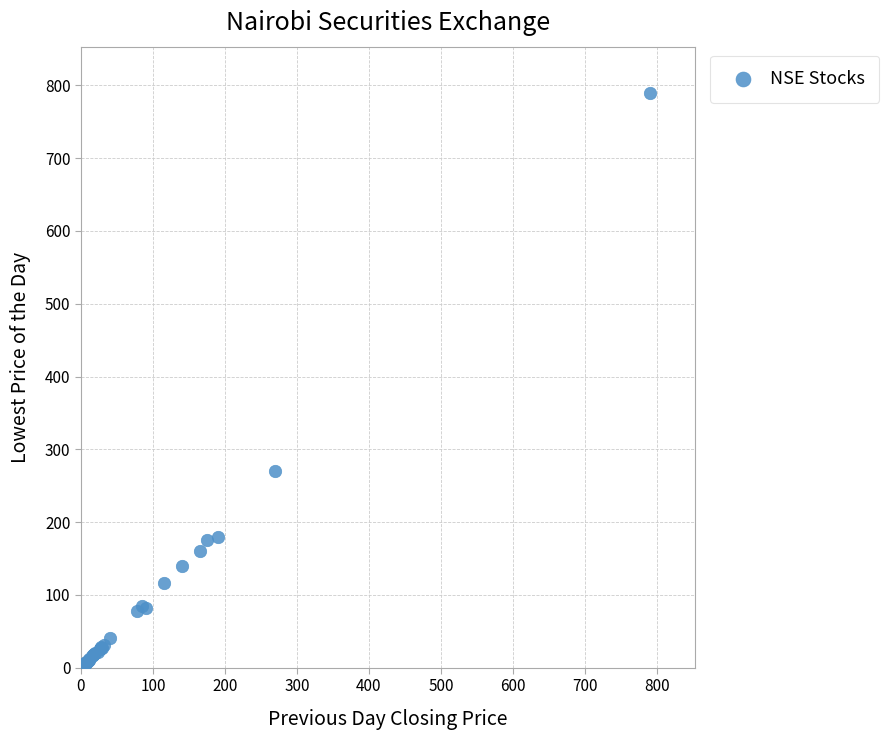

What Y value in the scatter plot is closest to 396?

270.0